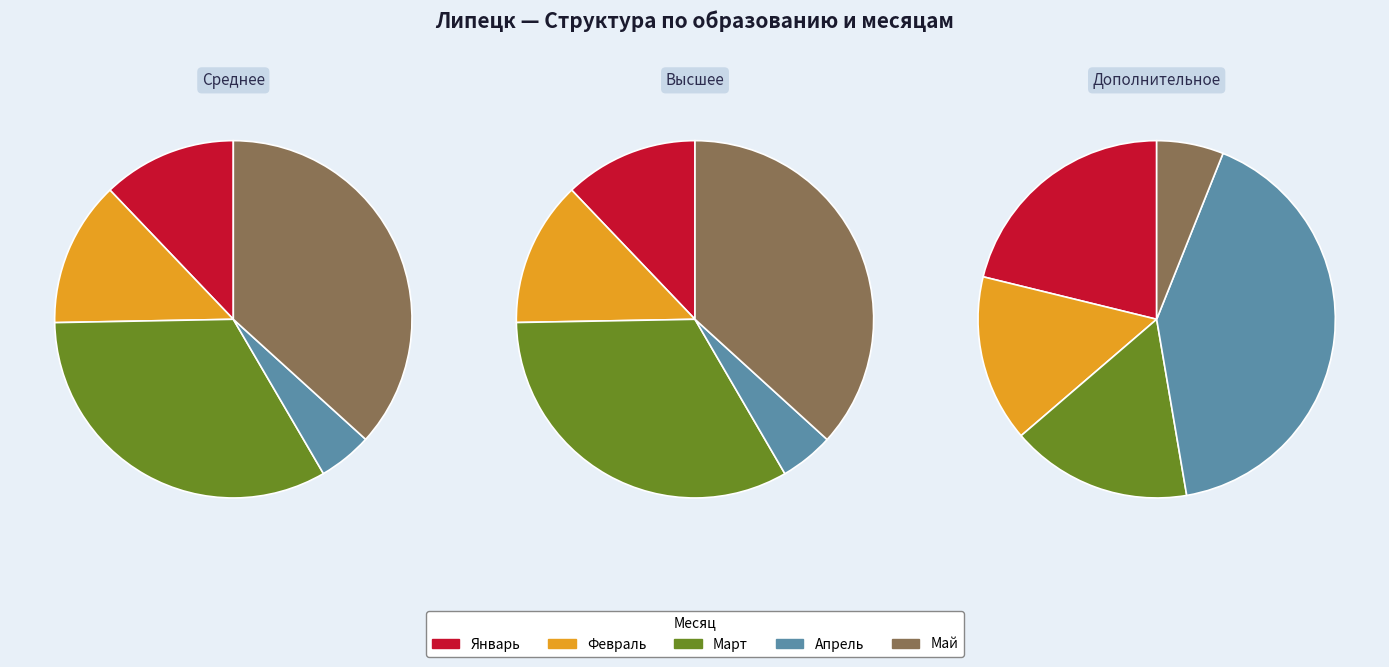

Does any single category account for the majority?

No